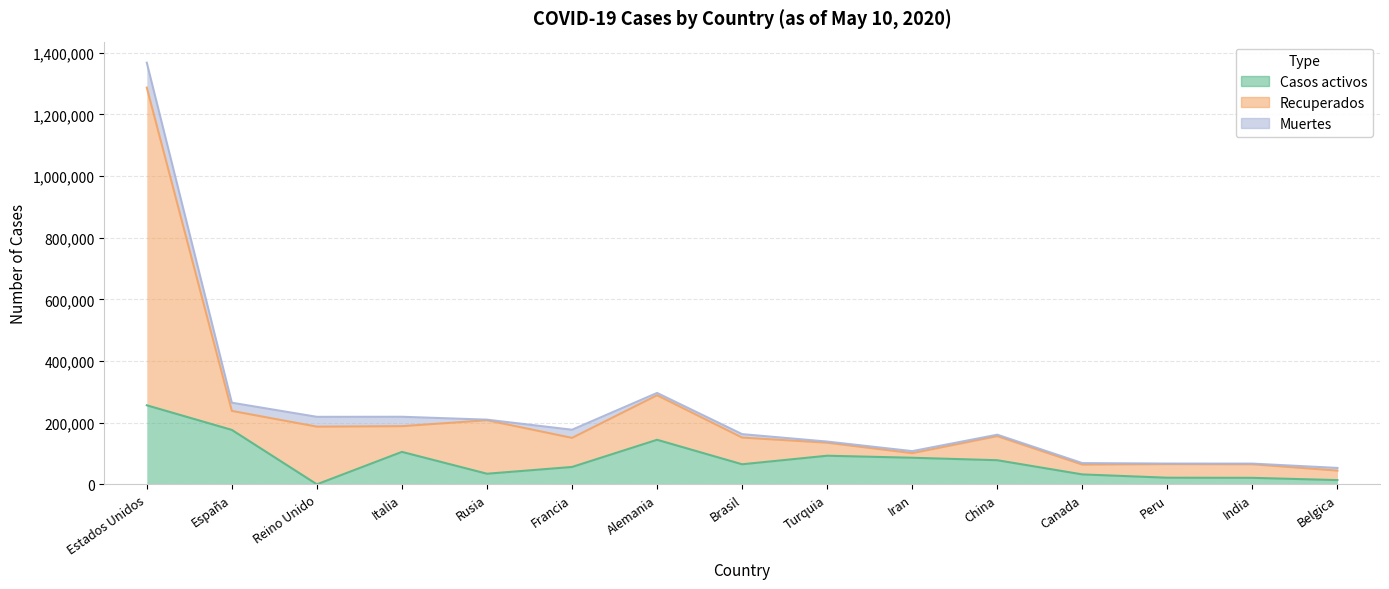

What is the sum of the Casos activos values at Turquia and Brasil?

157648